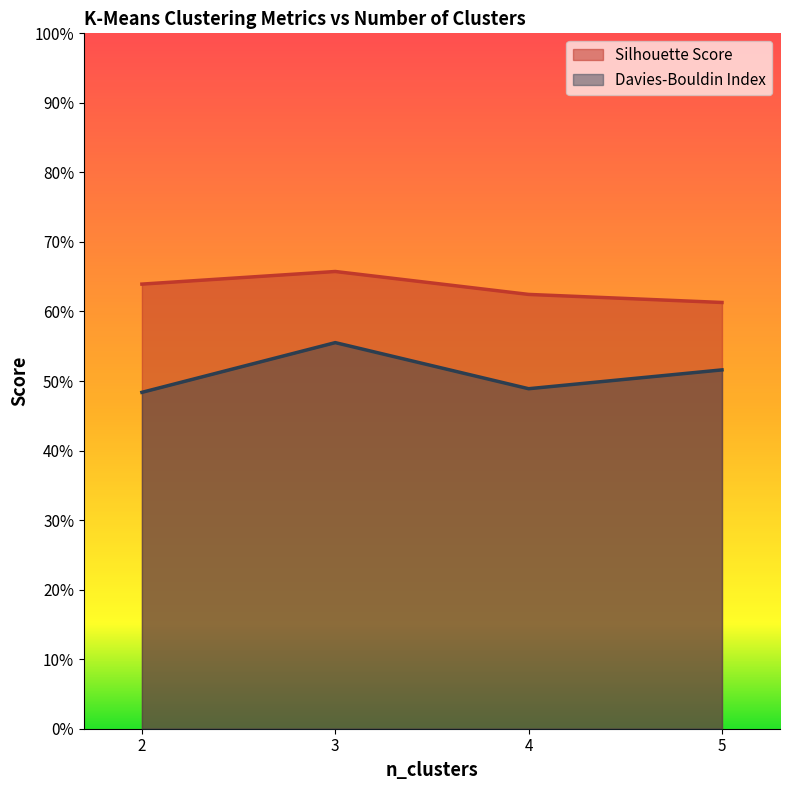

What is the value of the Silhouette Score point at the 3rd from the left?

0.6